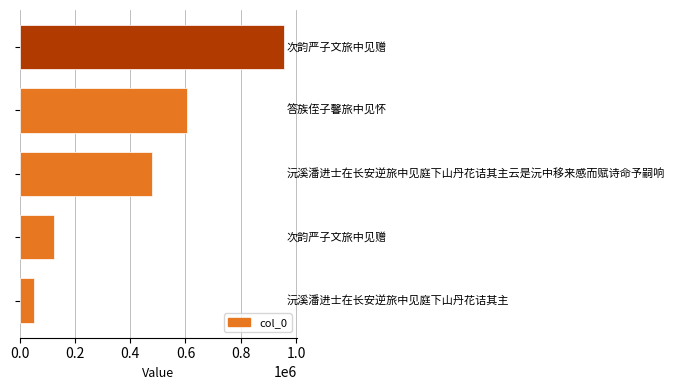

What is the greatest value displayed?

956489